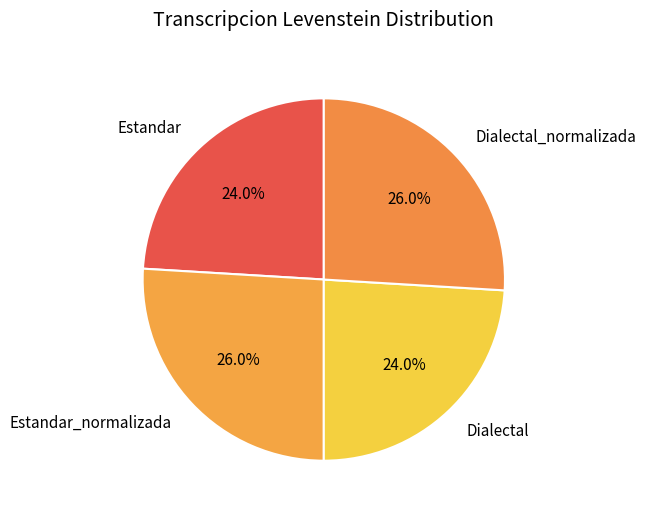

Is it true that Dialectal is 24% of the pie?

True